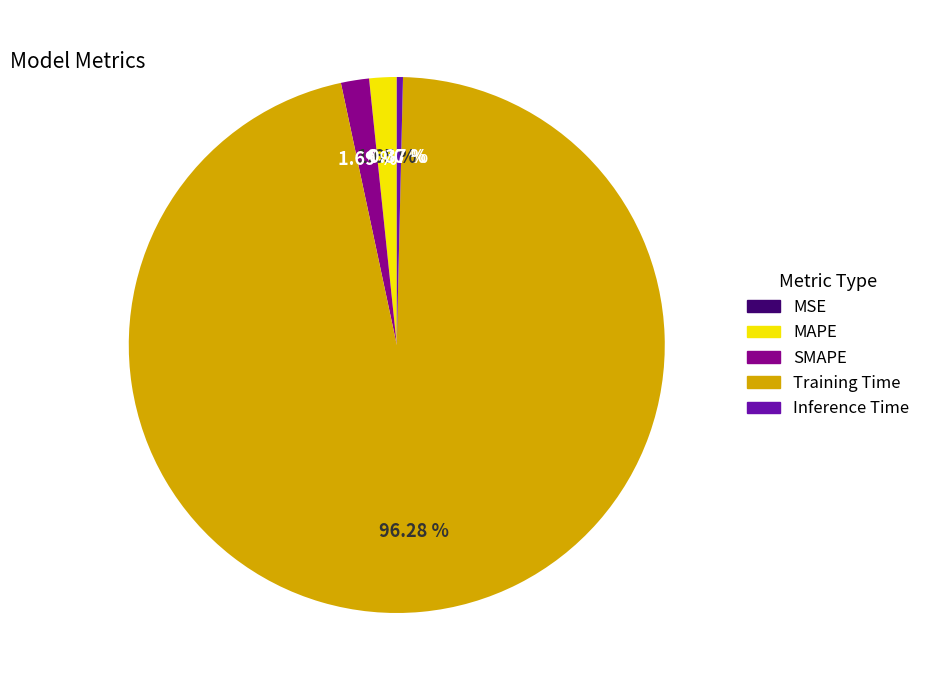

Is it true that Training Time is 96% of the pie?

True